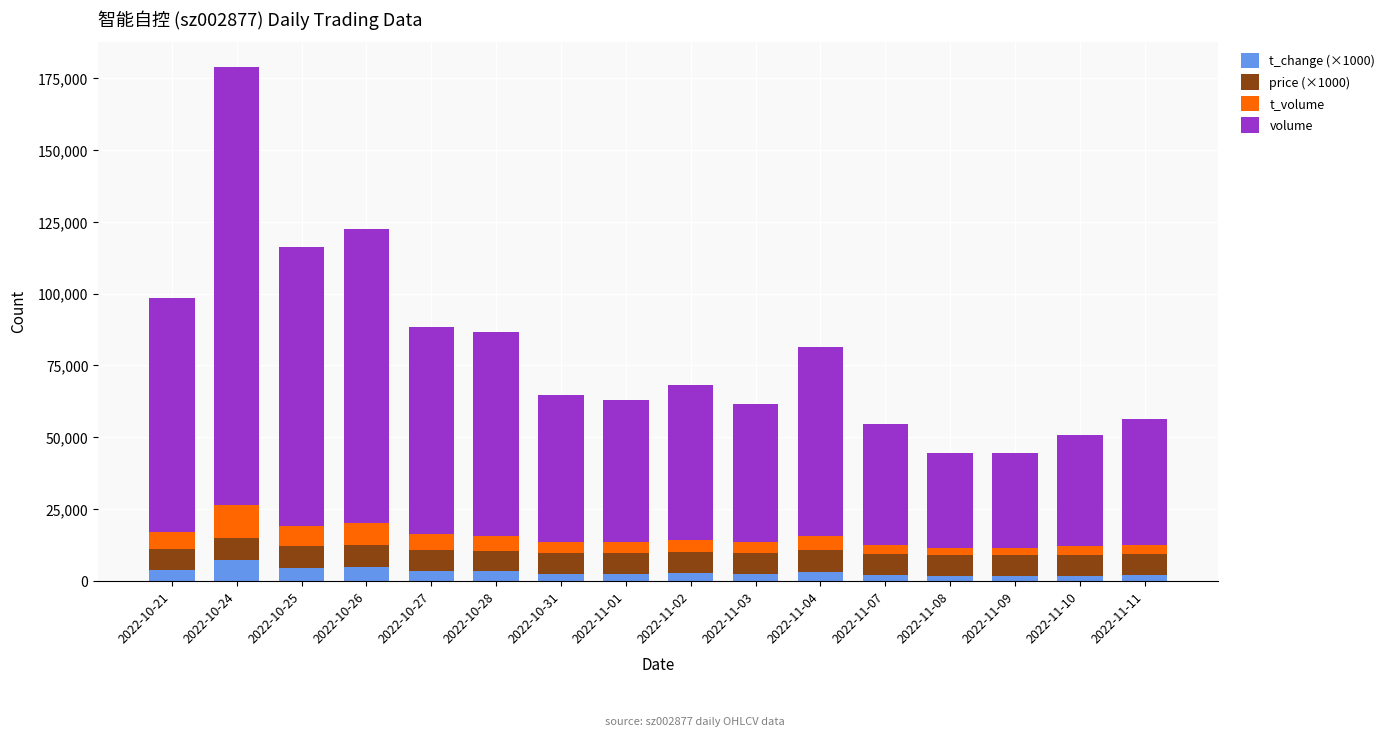

At which category is the sum across all series the highest?

2022-10-24